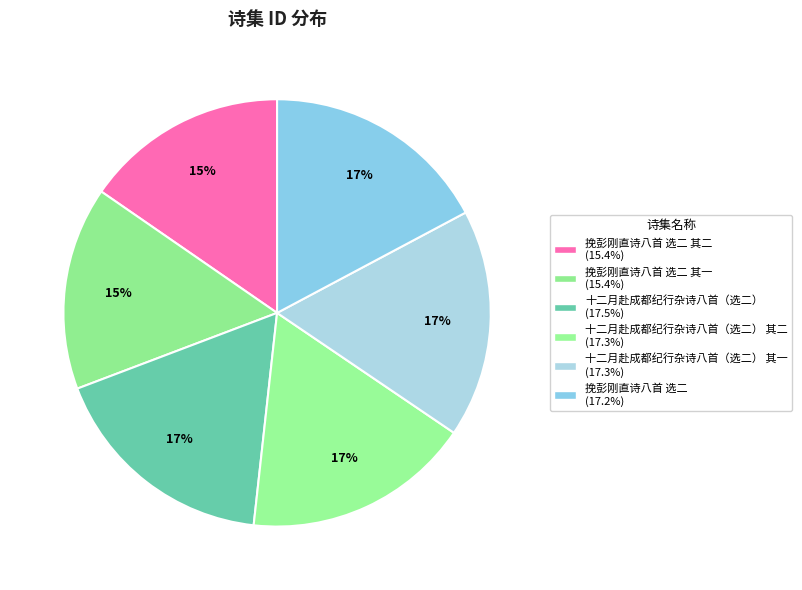

Count the number of slices in the pie.

6